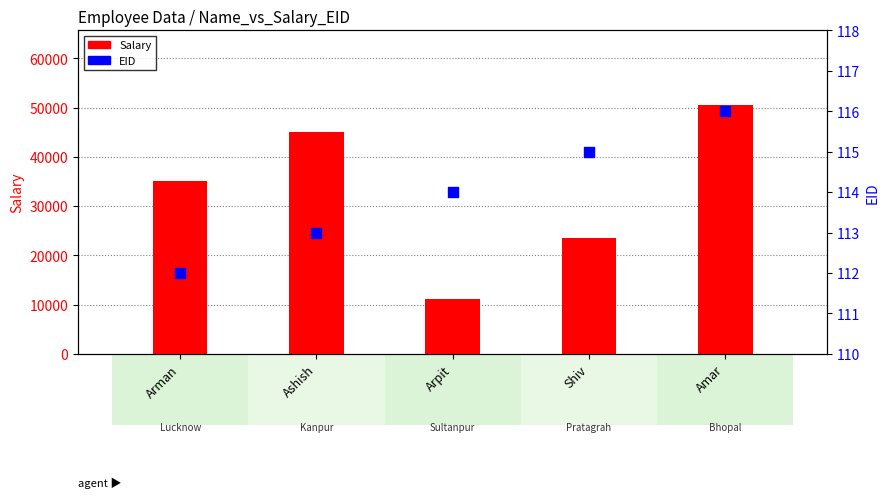

Which series reaches the maximum Y coordinate?

Salary